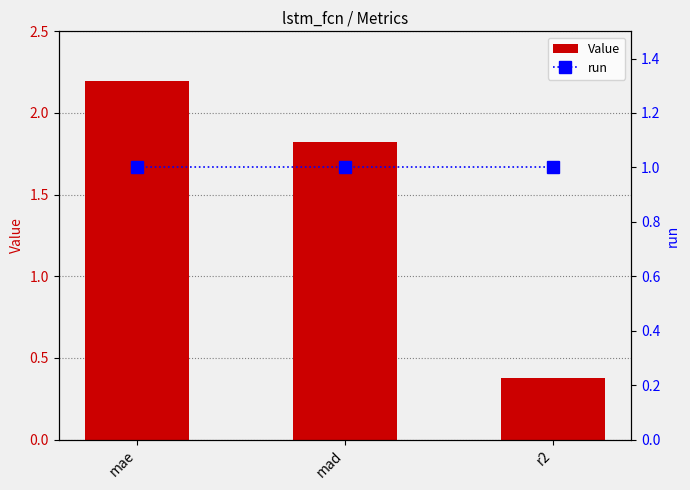

Reading right to left, what are all the values shown in this chart?

Value: r2=0.4	mad=1.8	mae=2.2
run: r2=1.0	mad=1.0	mae=1.0